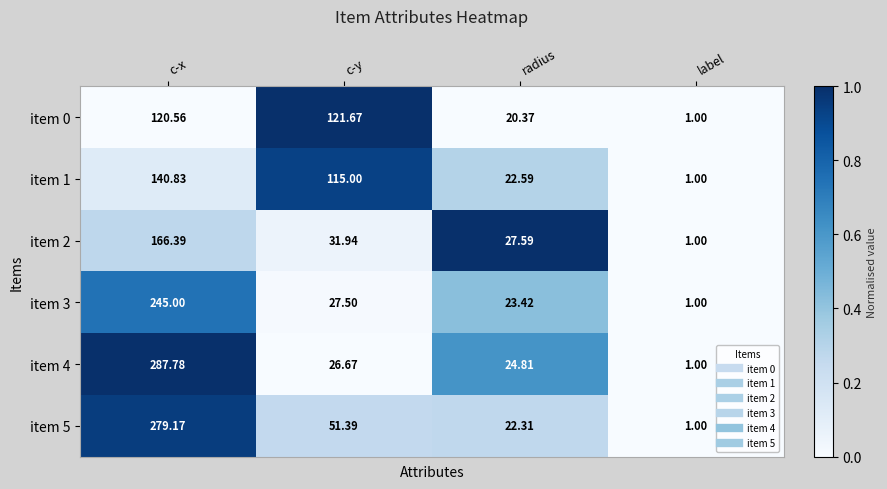

At which category does the chart reach its minimum across all series?

label